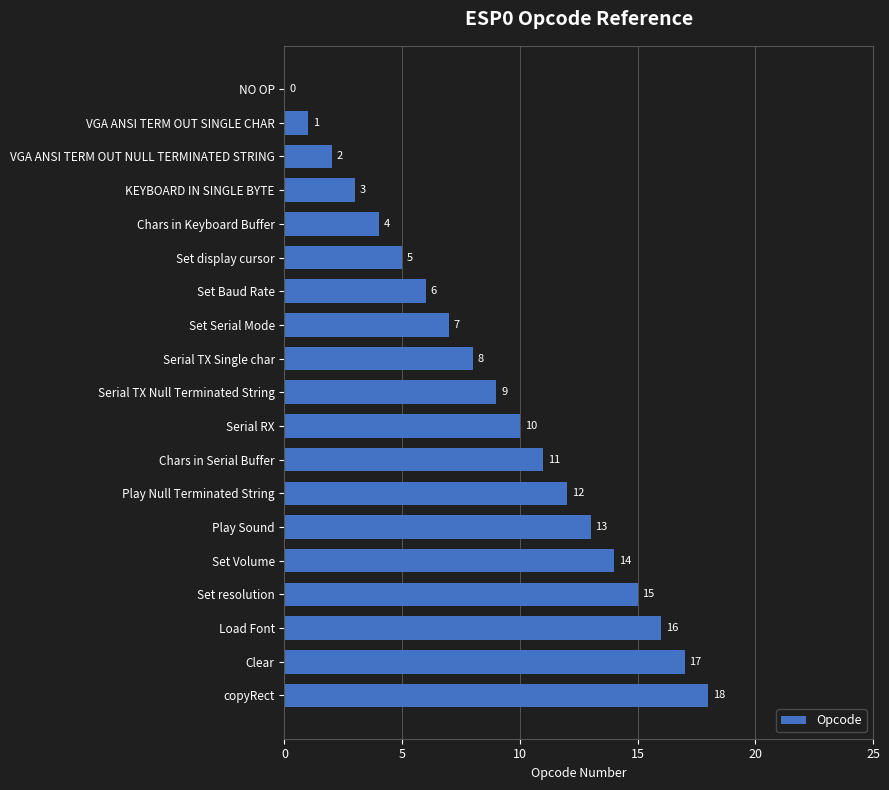

Where is the data nearest to the value 9?

Serial TX Null Terminated String